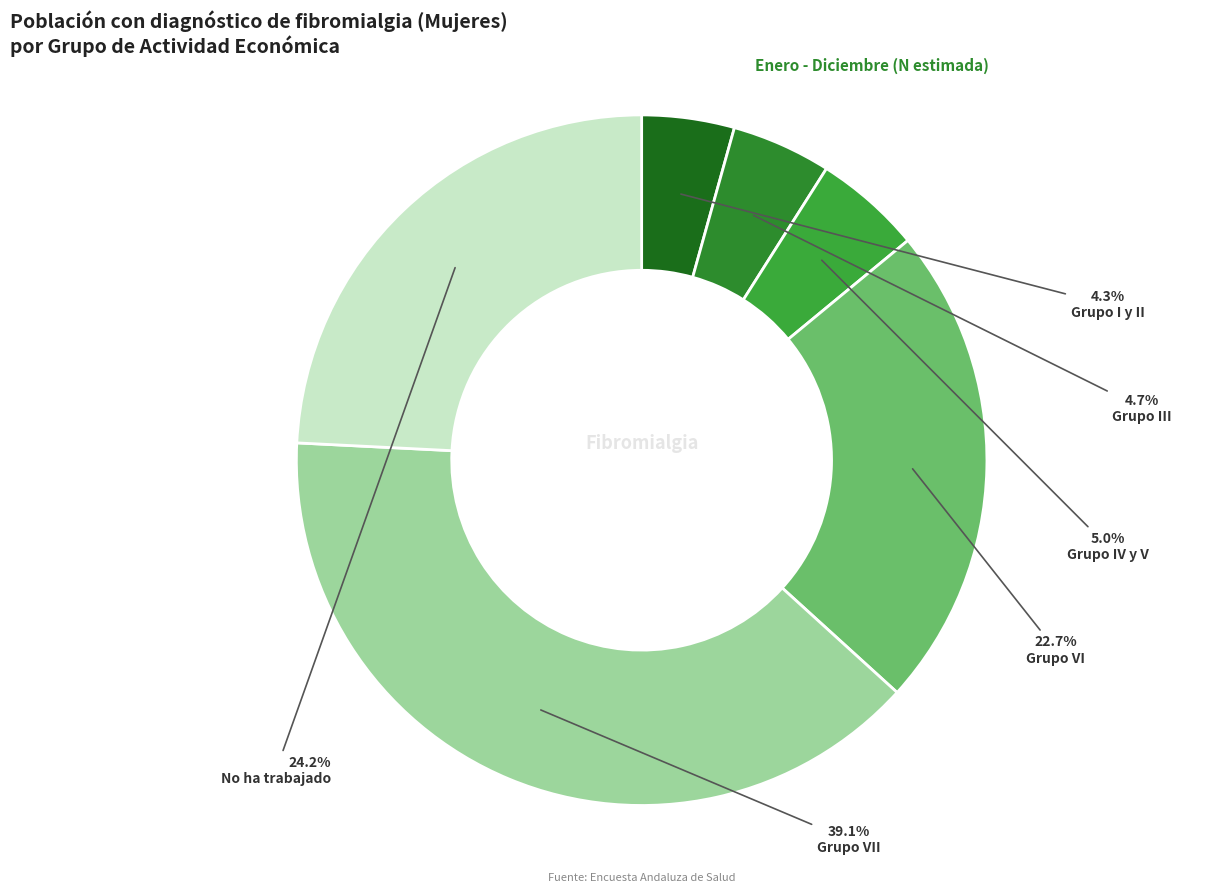

Is it true that Grupo IV y V is 5% of the pie?

True